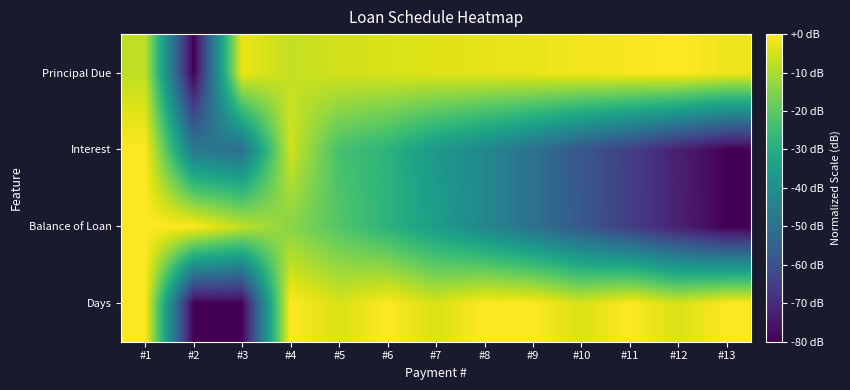

What is the total value across all series at #3?

-140.6